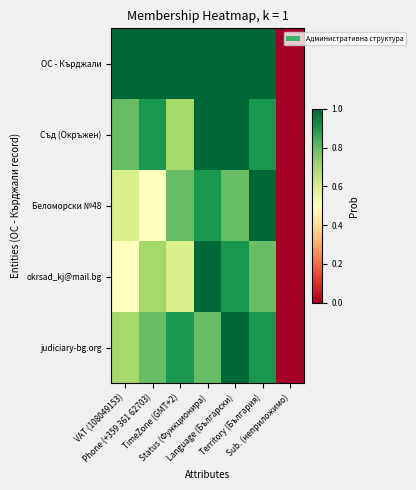

Between TimeZone (GMT+2) and Status (Функционира), which series saw the biggest shift?

okrsad_kj@mail.bg